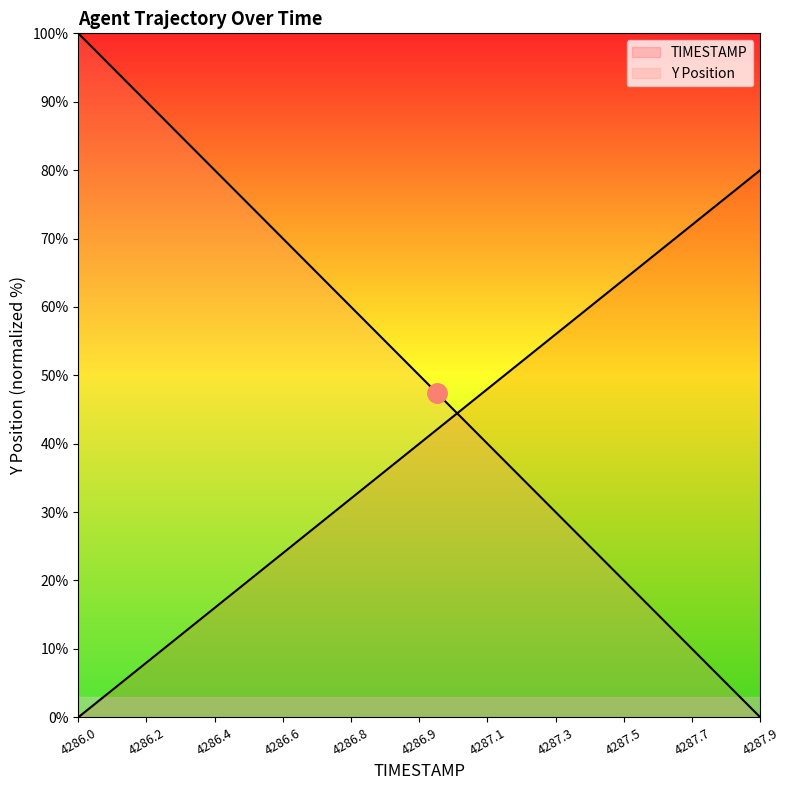

How many lines are shown in the chart?

2